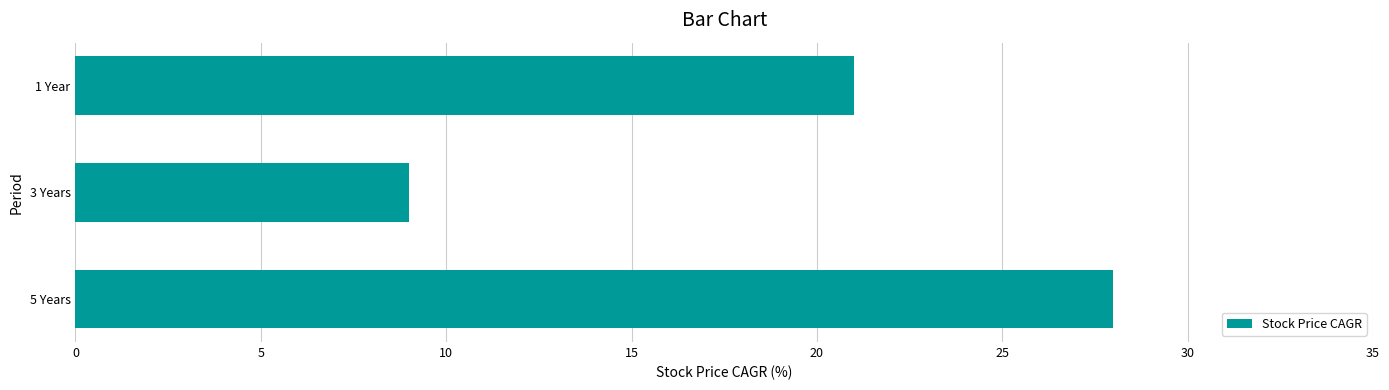

How many data points does each series have?

3